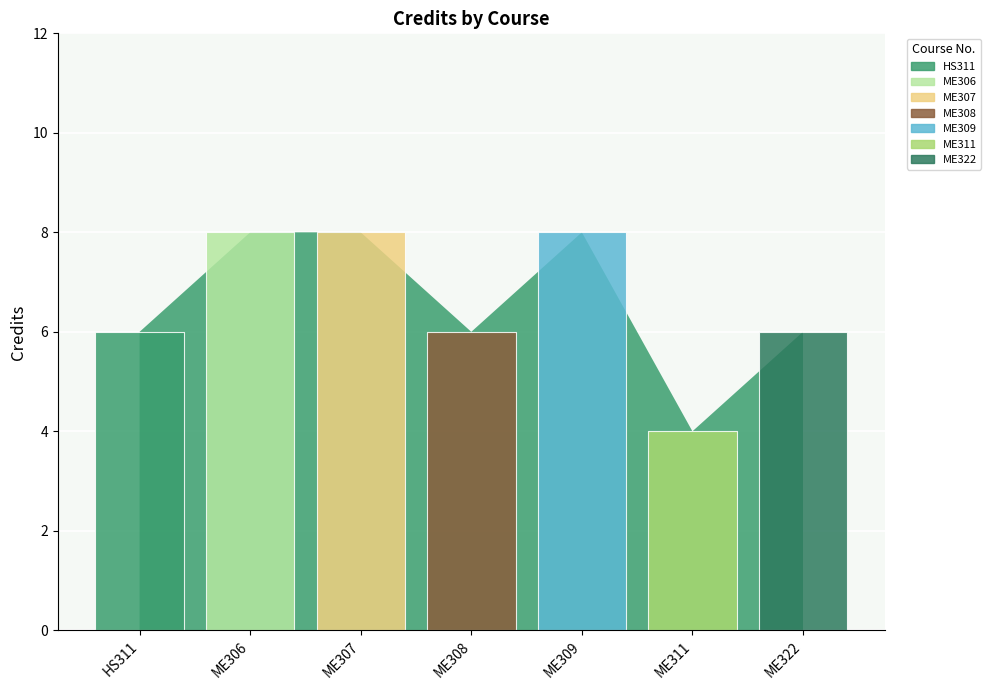

What is the greatest value displayed?

8